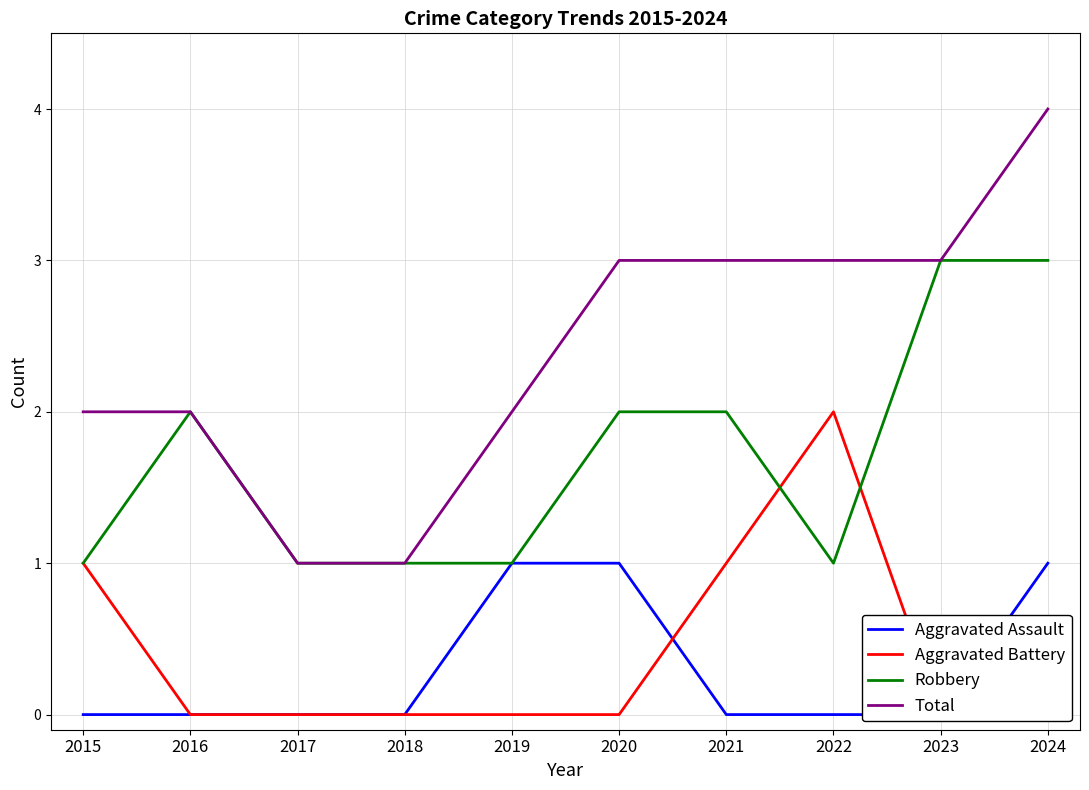

At which category is the sum across all series the highest?

2024